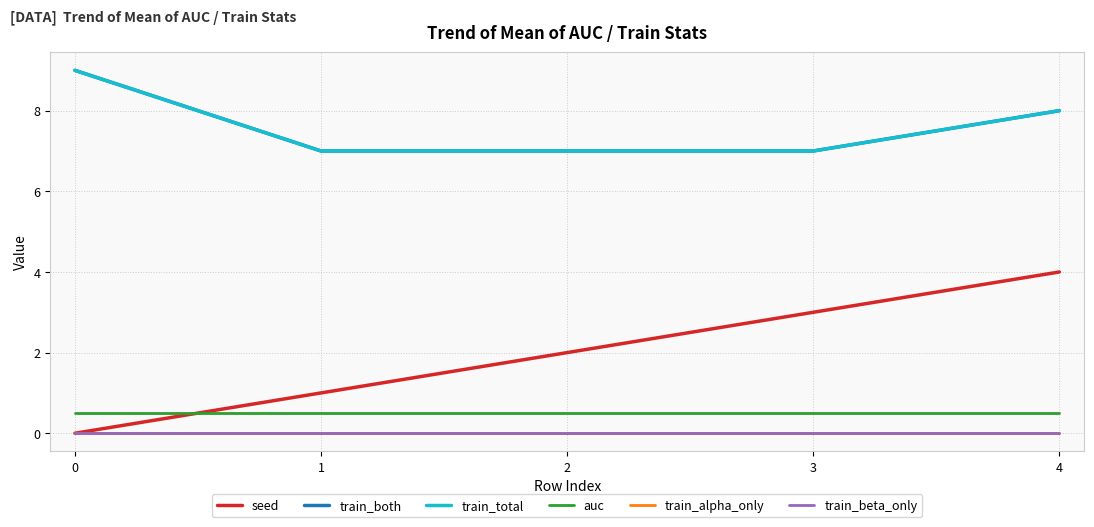

Rank the categories by seed value from highest to lowest.

4, 3, 2, 1, 0